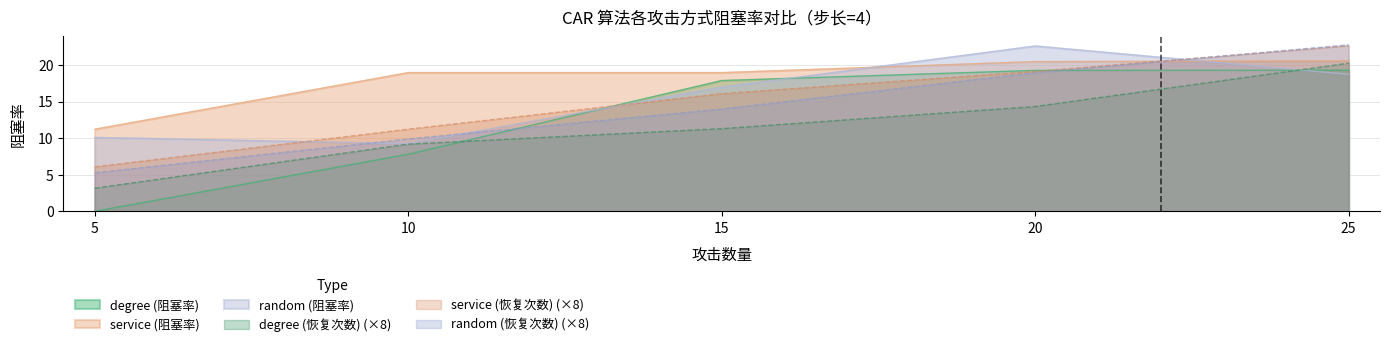

What is the average value of the service (阻塞率) series?

18.0